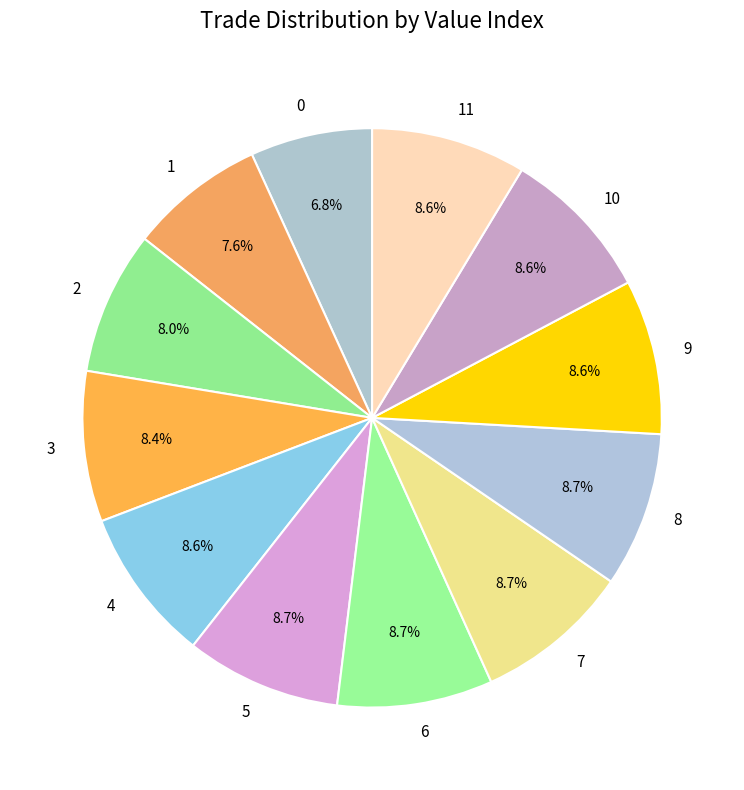

Is it true that 1 is 17% of the pie?

False